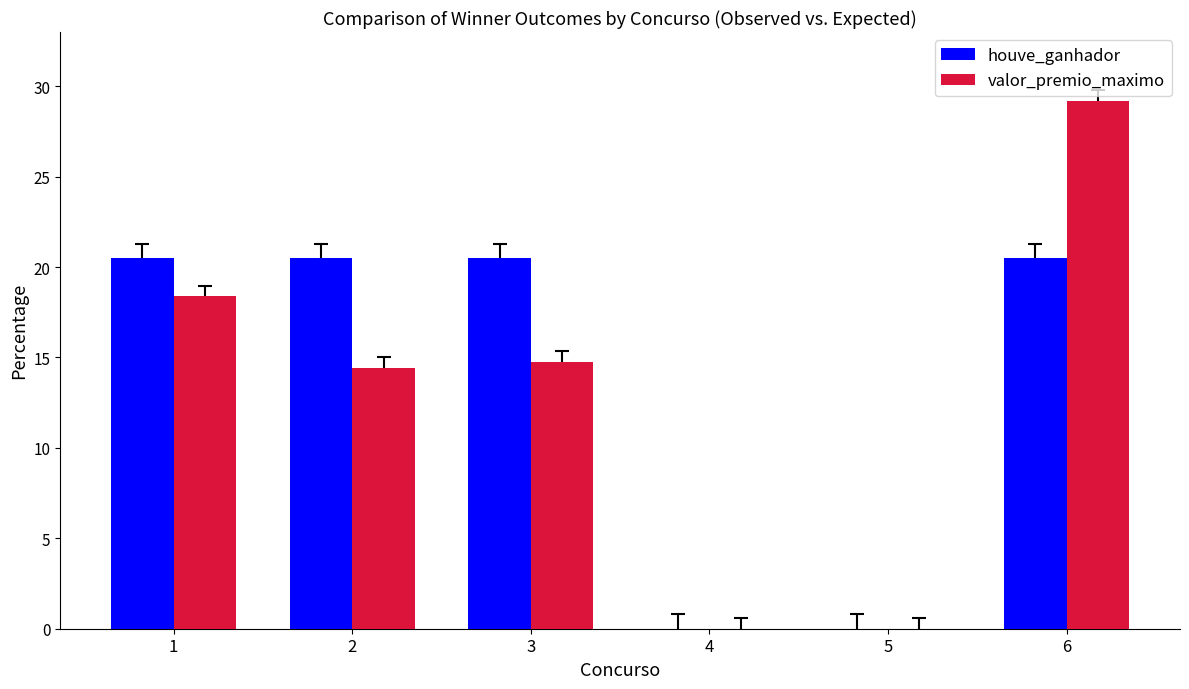

Is it true that valor_premio_maximo equals 10.0 at 5?

False